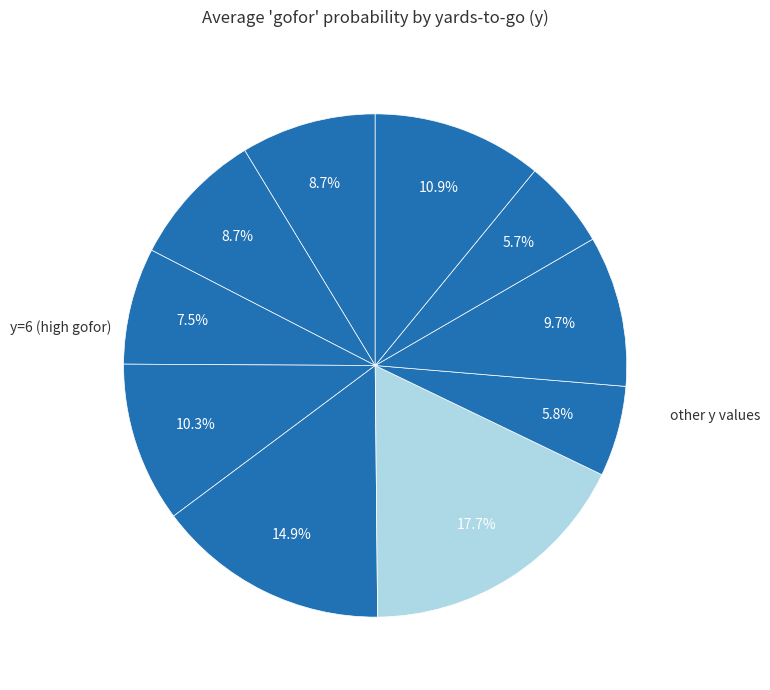

How many slices are in this pie chart?

10